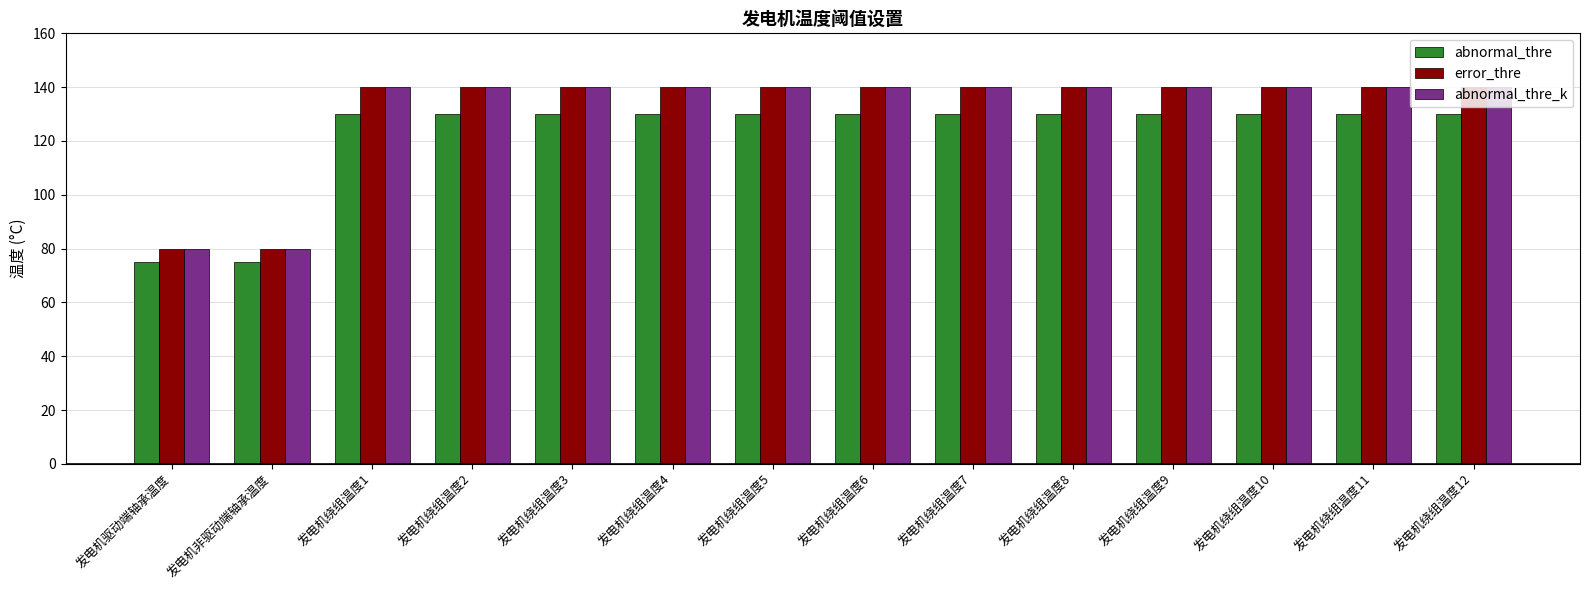

What is the value of the abnormal_thre bar at the 12th from the left?

130